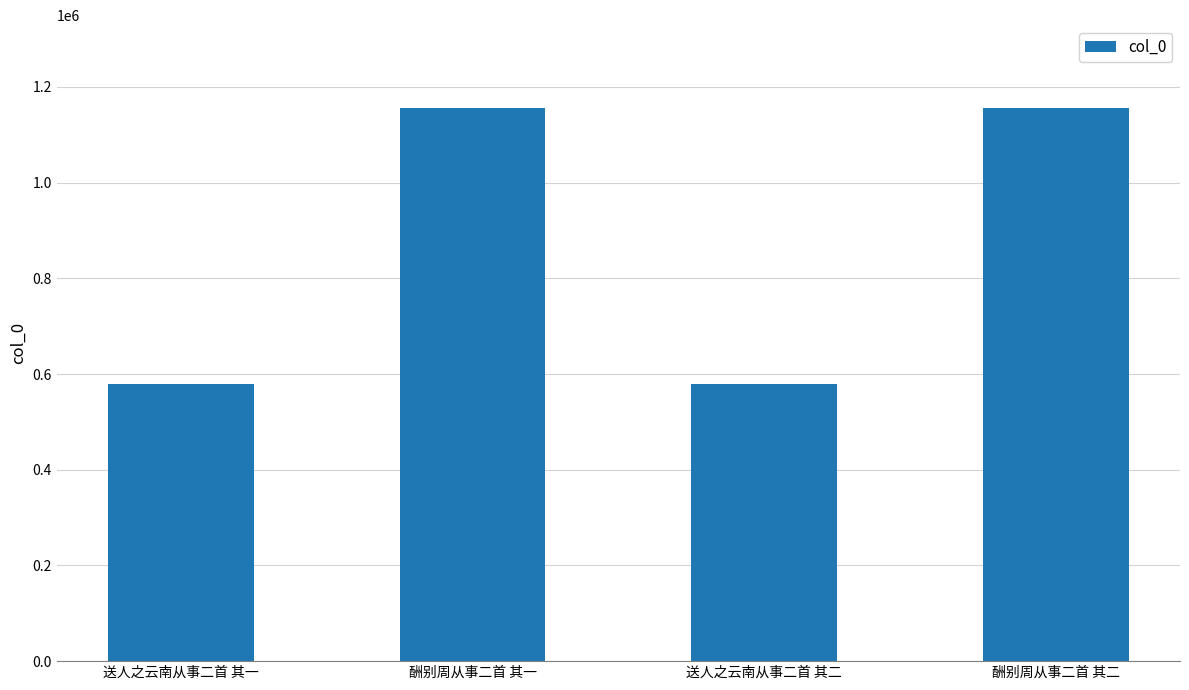

Between 送人之云南从事二首 其二 and 酬别周从事二首 其一, which is larger?

酬别周从事二首 其一